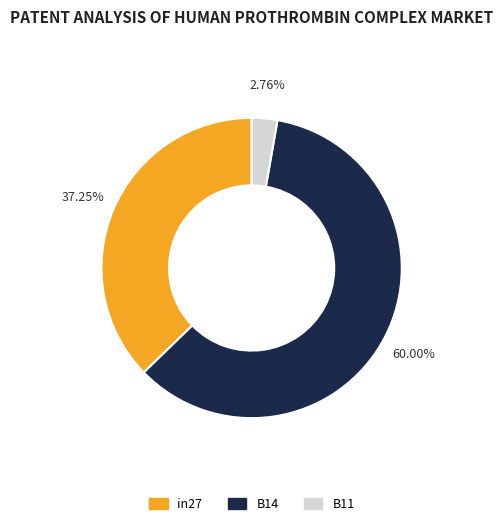

Count the number of slices in the pie.

3